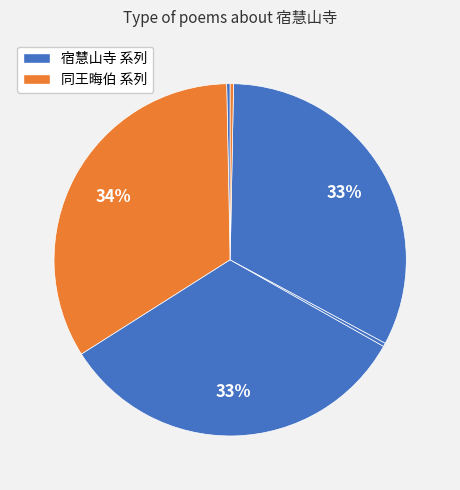

How many slices are in this pie chart?

6